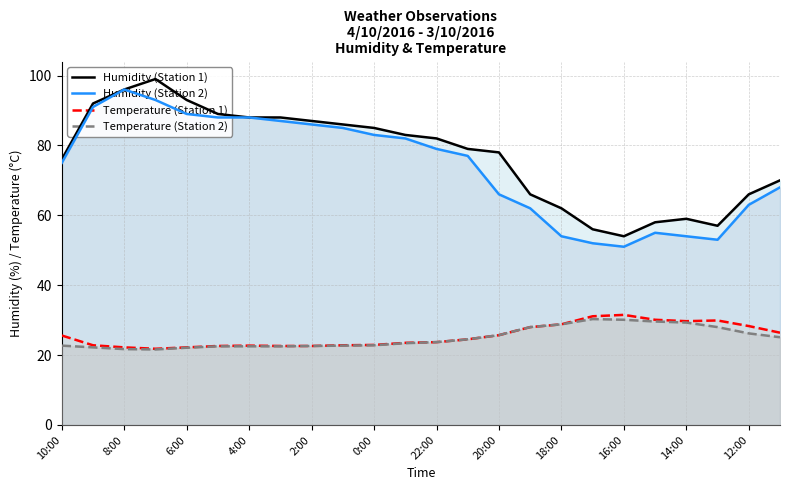

True or false: Temperature (Station 2) and Humidity (Station 1) intersect in this chart.

False